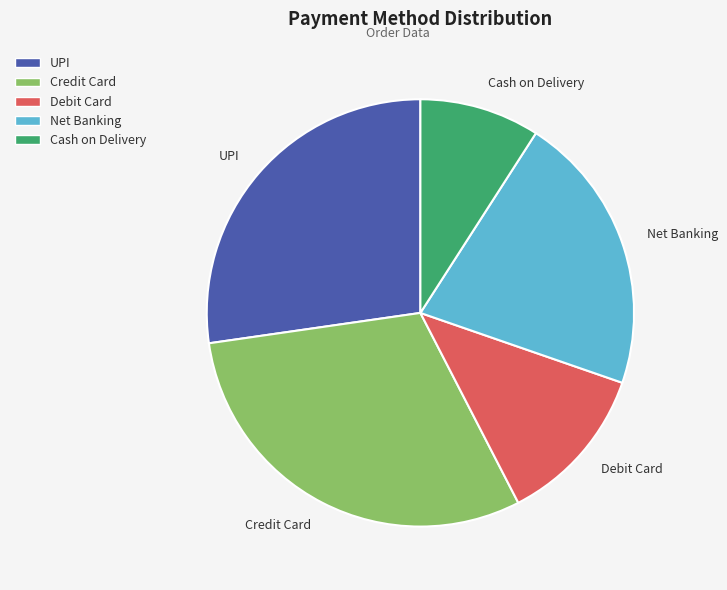

Rank the categories by value from highest to lowest.

Credit Card, UPI, Net Banking, Debit Card, Cash on Delivery